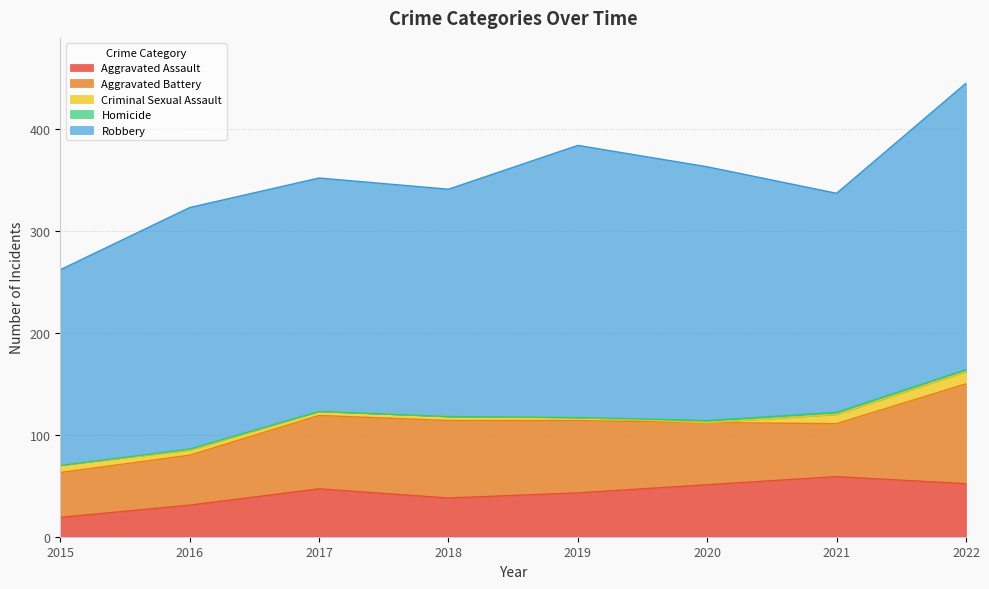

At how many categories does at least one series exceed 55?

8